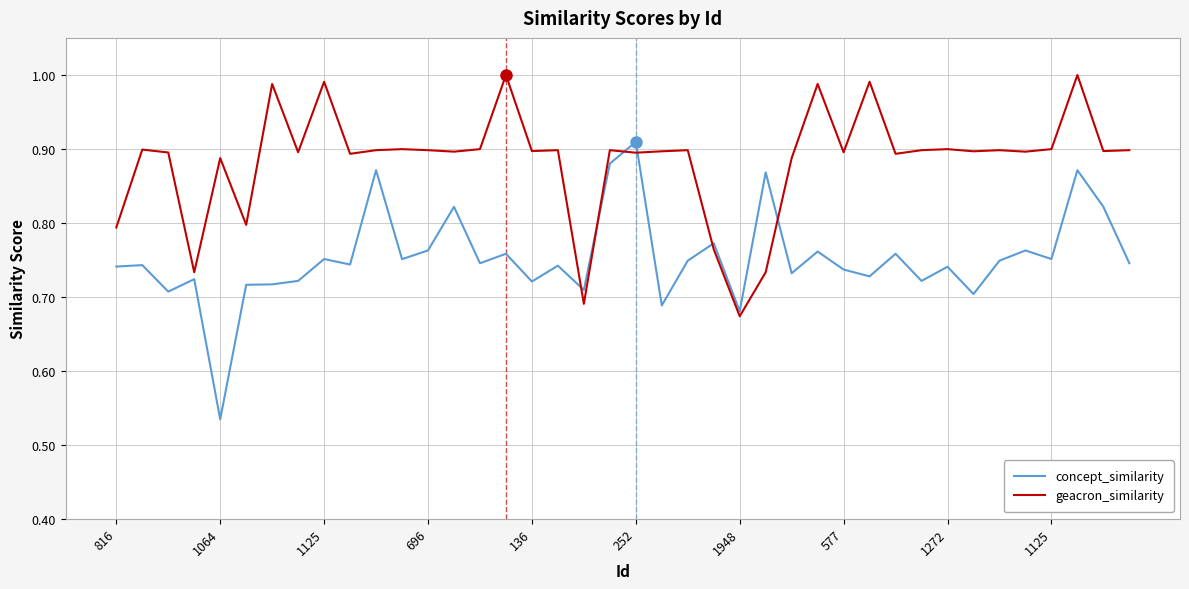

At how many categories does at least one series exceed 0?

40